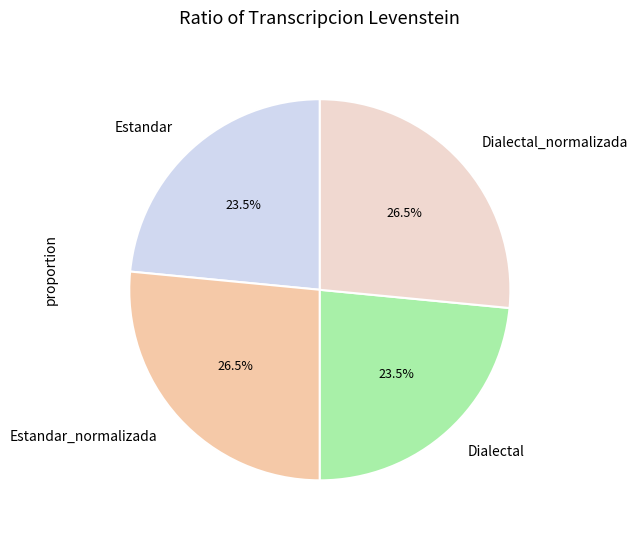

What percentage do Estandar_normalizada and Dialectal together represent?

50.0%